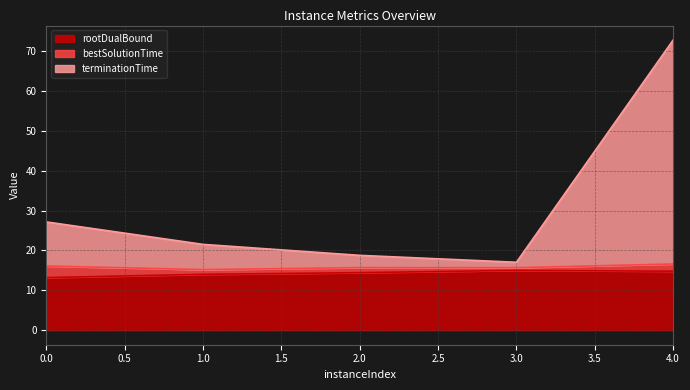

The value of rootDualBound at 4.0 is 25.4. True or false?

False